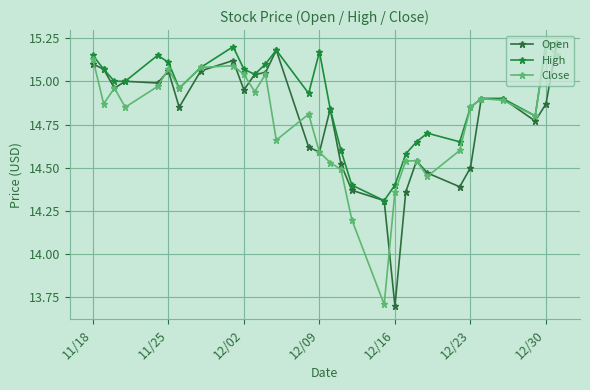

True or false: High has more than 0 interior local peaks.

True